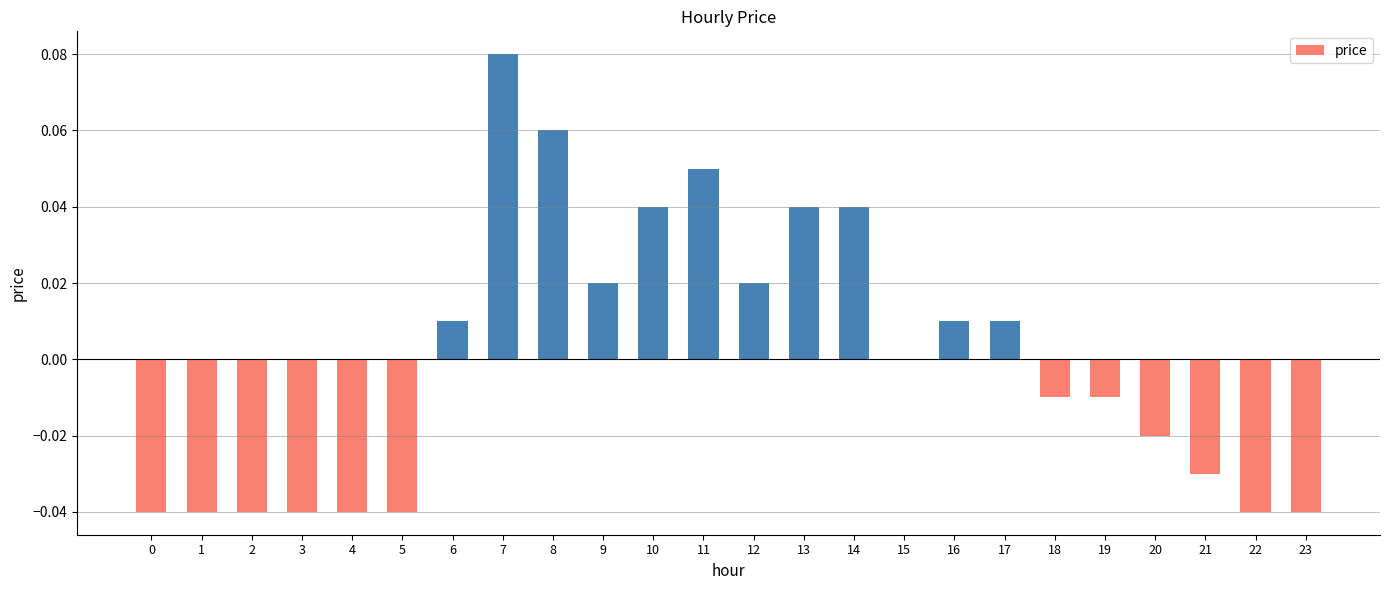

The value at 10 is 0.0. True or false?

True